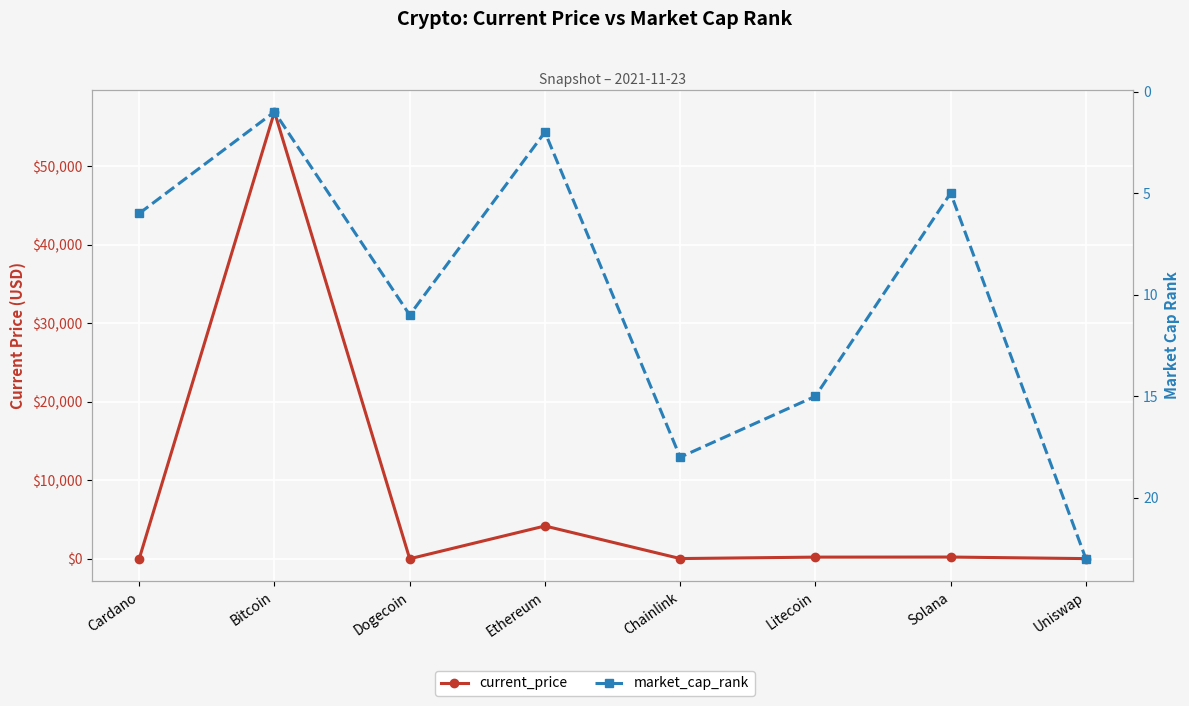

Rank the series at Ethereum from lowest to highest value.

market_cap_rank, current_price